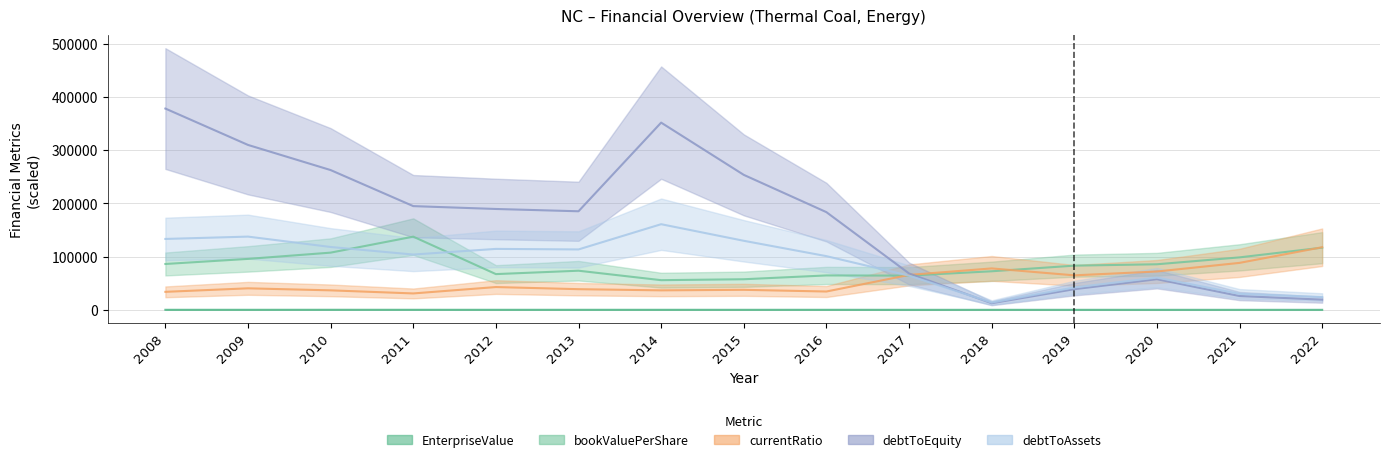

Is the value of EnterpriseValue at 2012 greater than the value of currentRatio at 2011?

No